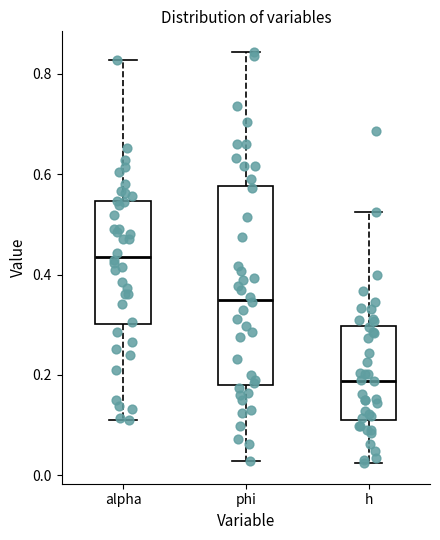

Which box is the tallest, from its lower edge to its upper edge?

phi